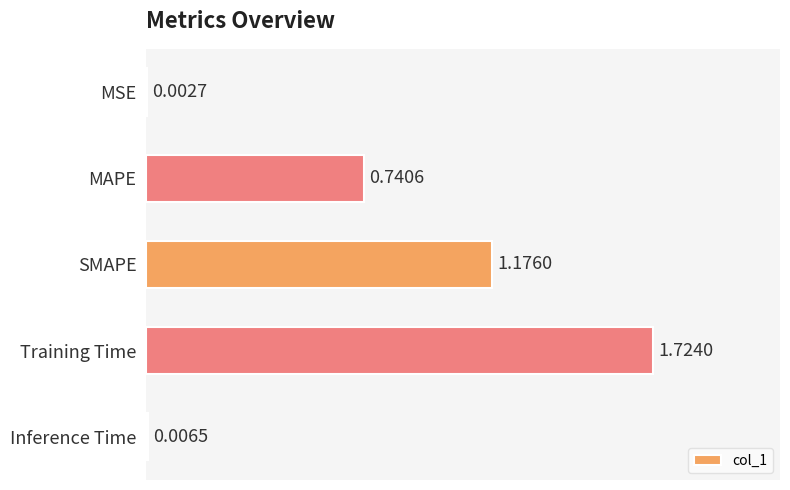

Are the bars horizontal?

Yes